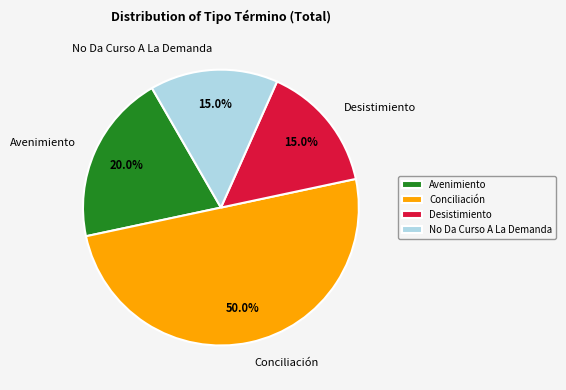

How many slices are in this pie chart?

4